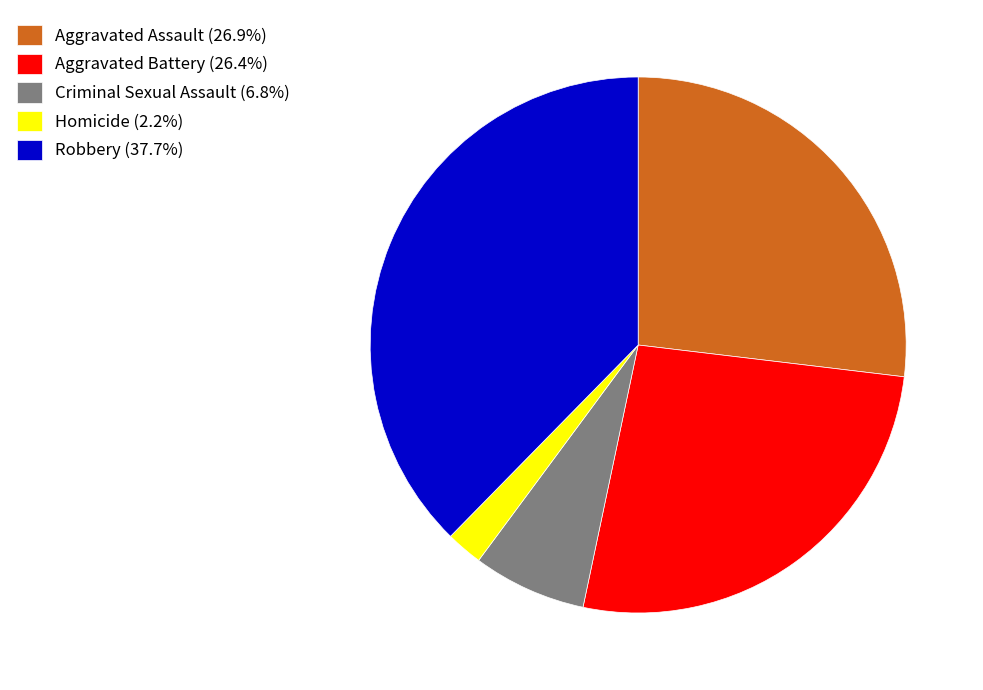

Is the sum of Homicide (2.2%) and Aggravated Assault (26.9%) greater than half?

No